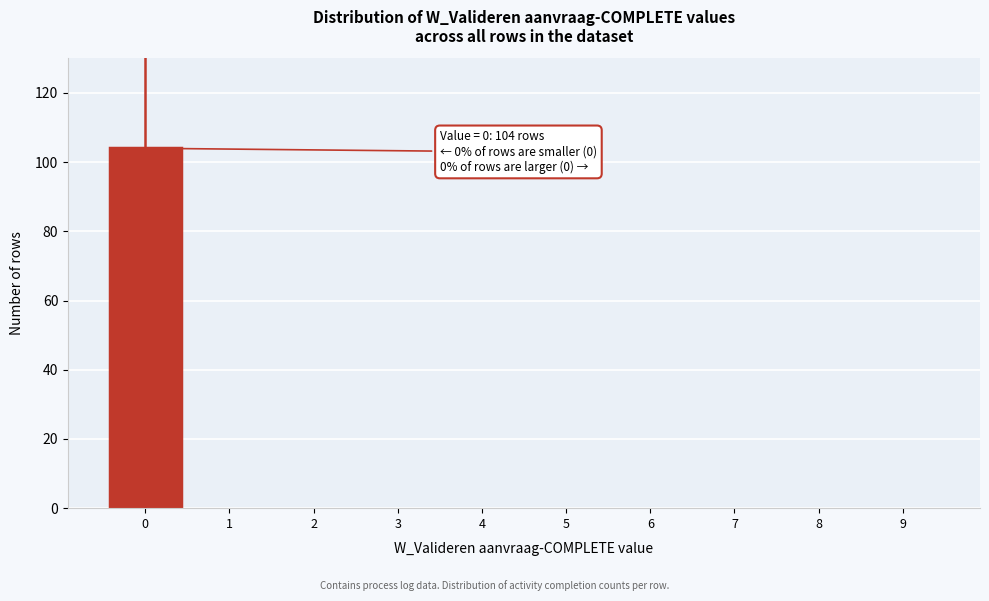

Reading right to left, transcribe all the data shown in this chart.

9=0	8=0	7=0	6=0	5=0	4=0	3=0	2=0	1=0	0=104